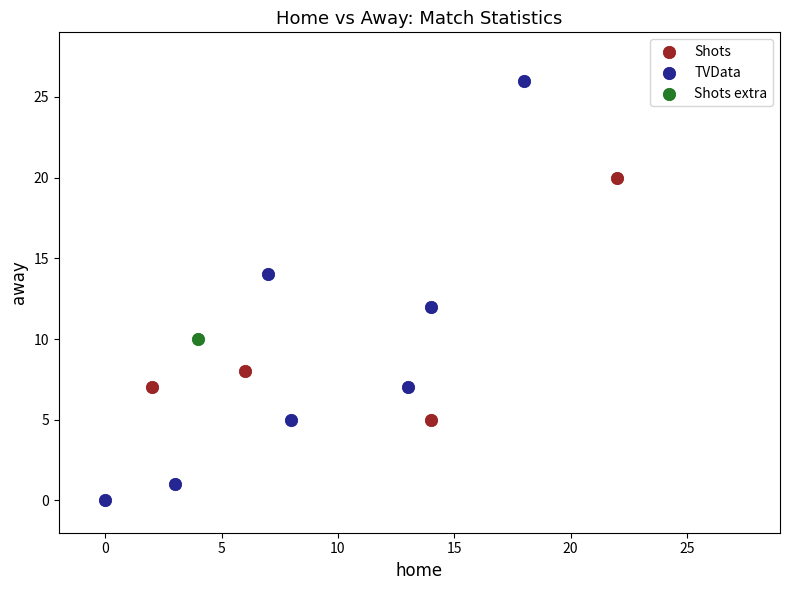

Which series contains the lowest Y value?

TVData